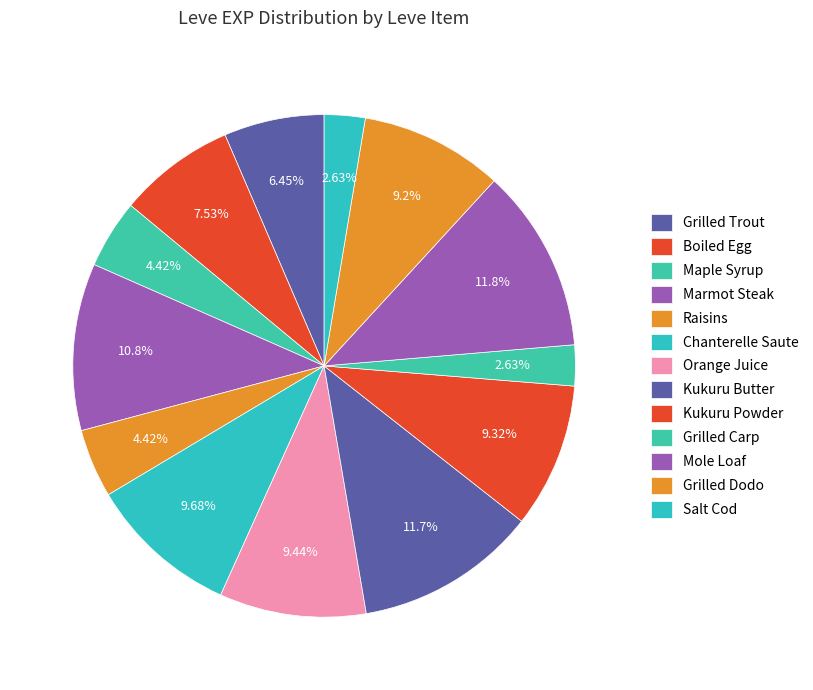

Count the number of slices in the pie.

13